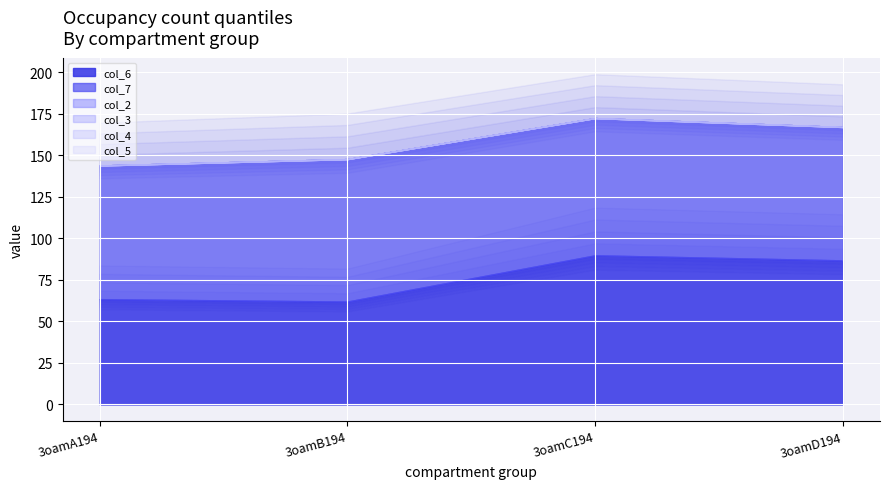

What is the label of the 1st point from the left?

3oamA194